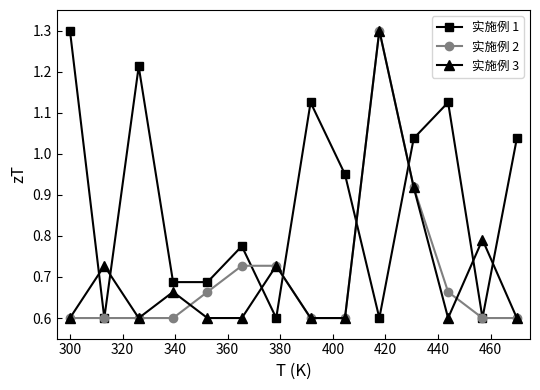

What is the smallest value displayed?

0.6